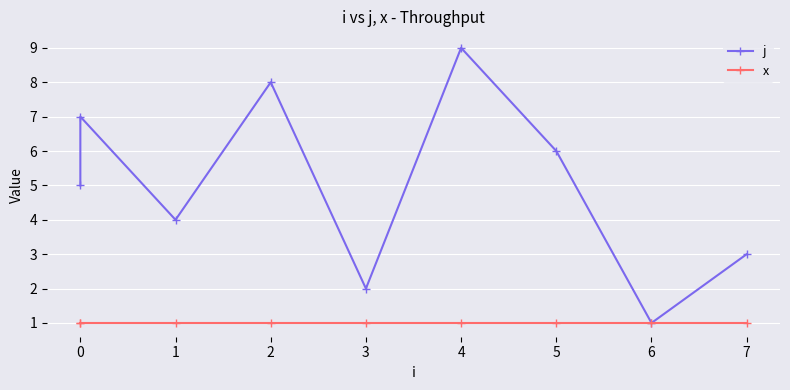

What is the maximum value for x?

1